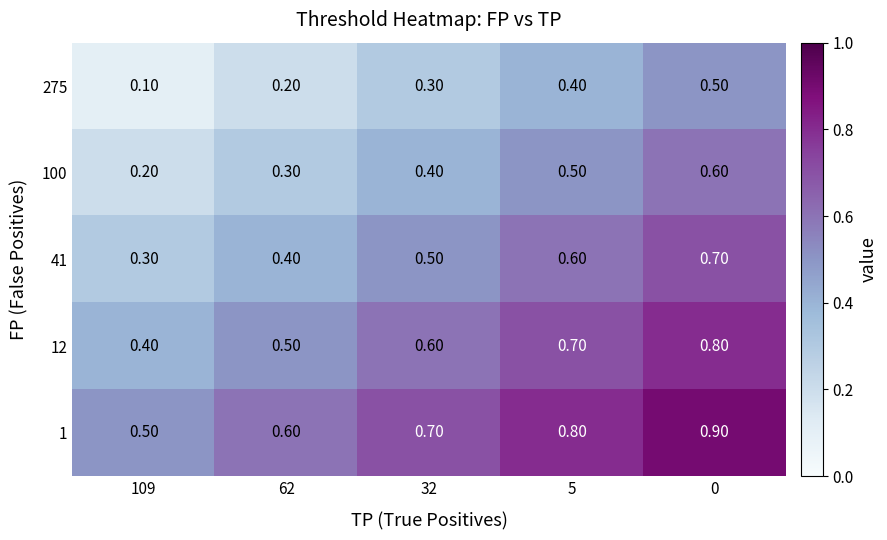

What is the sum of all 12 values?

3.0